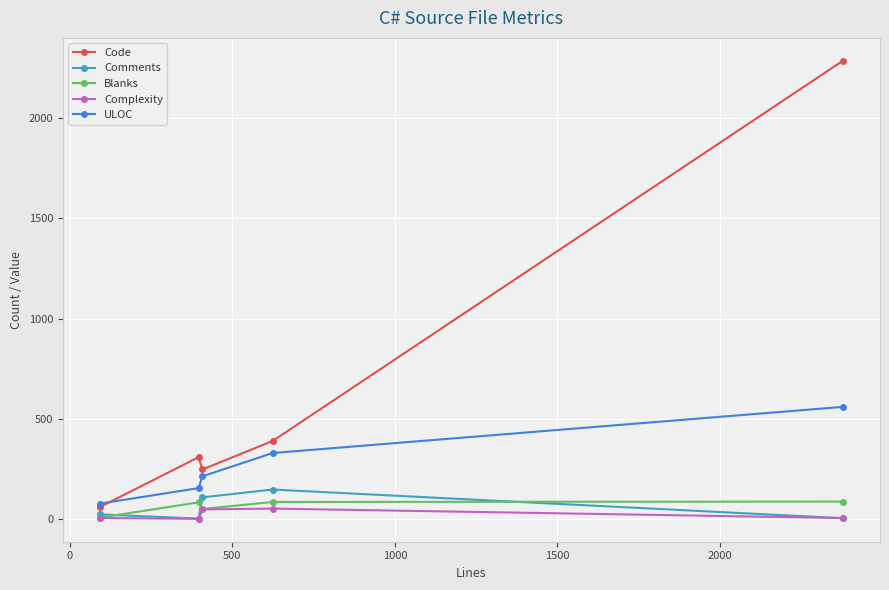

True or false: ULOC and Complexity intersect in this chart.

False